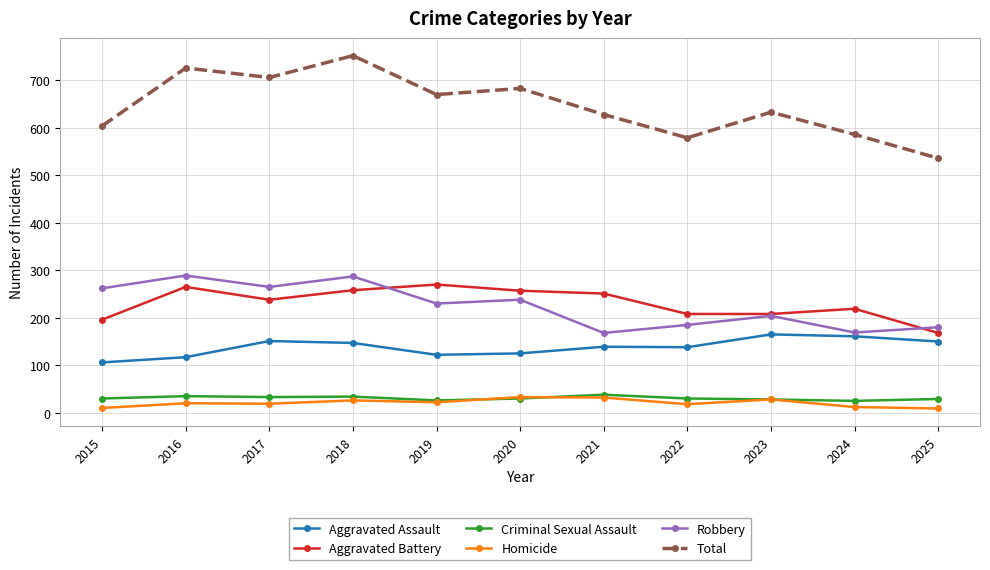

What is the maximum value for Homicide?

33